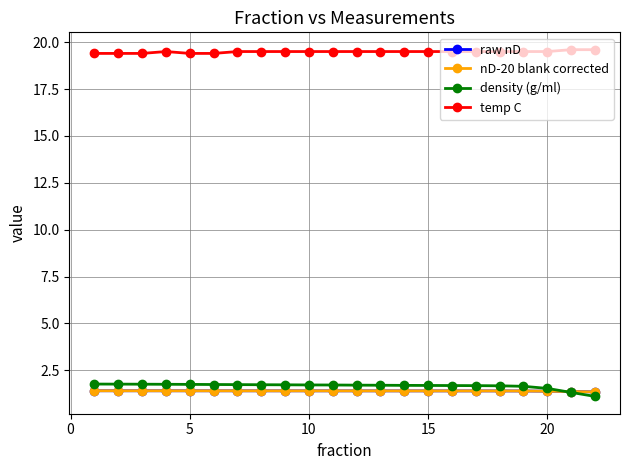

True or false: temp C and nD-20 blank corrected cross at least once.

False